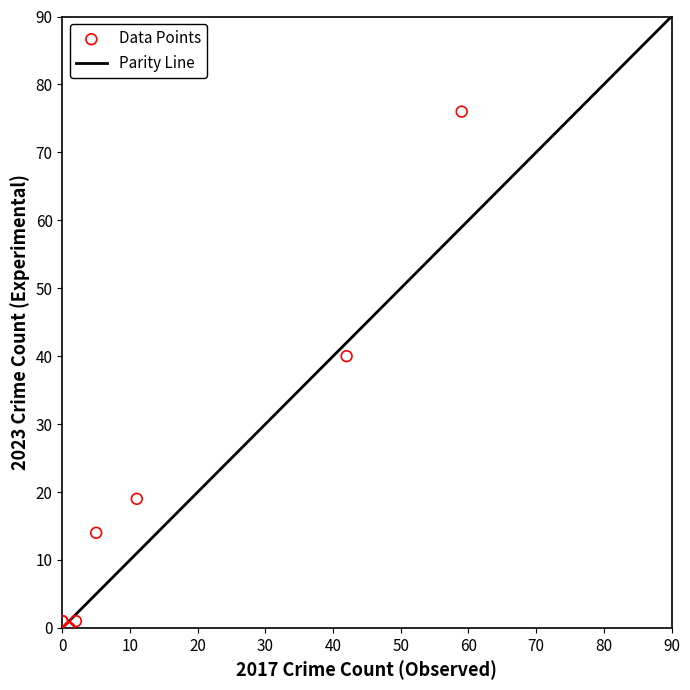

What Y value in the scatter plot is closest to 38?

40